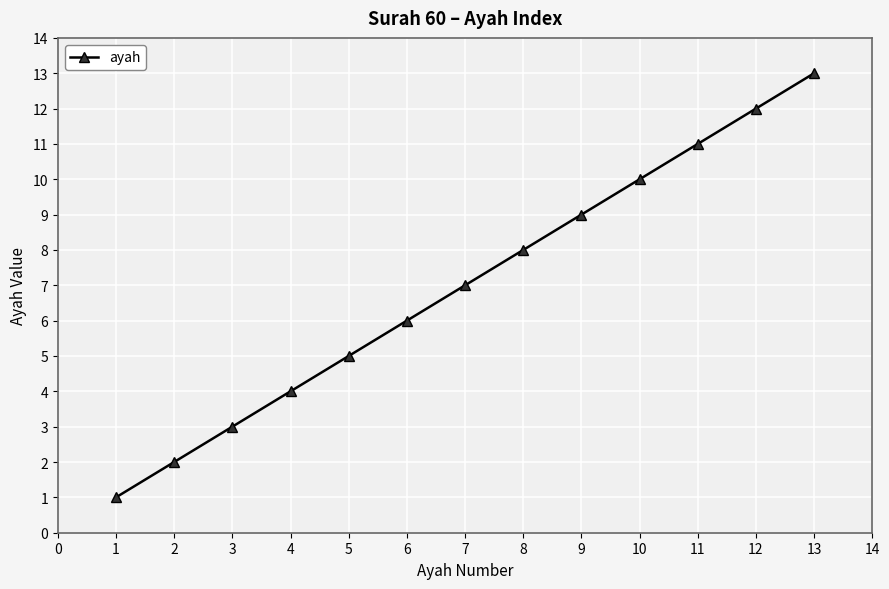

What is the value of the 1st point from the left?

1